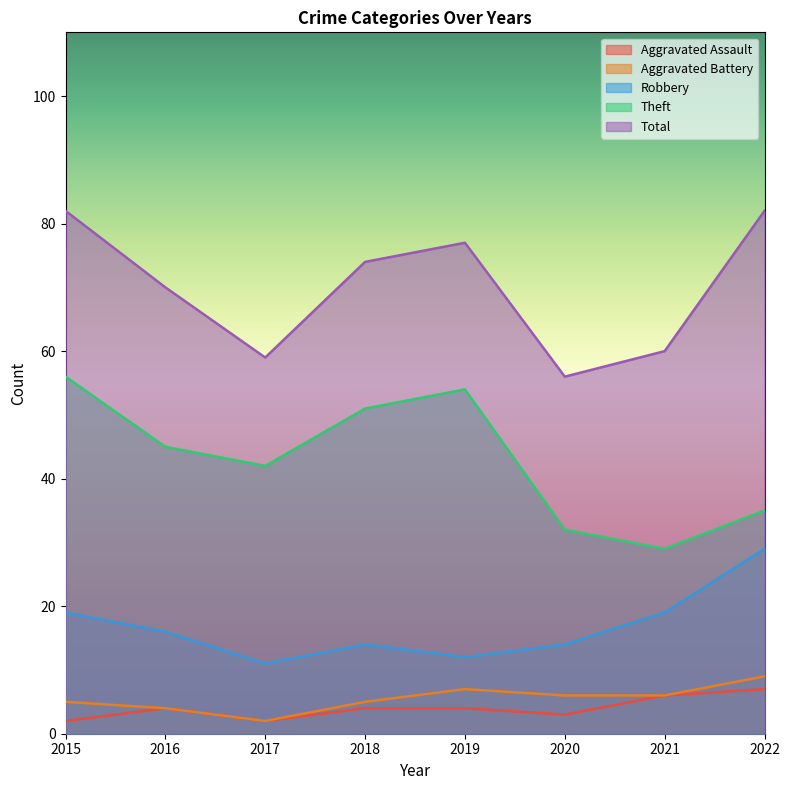

How many distinct data groups are displayed?

5